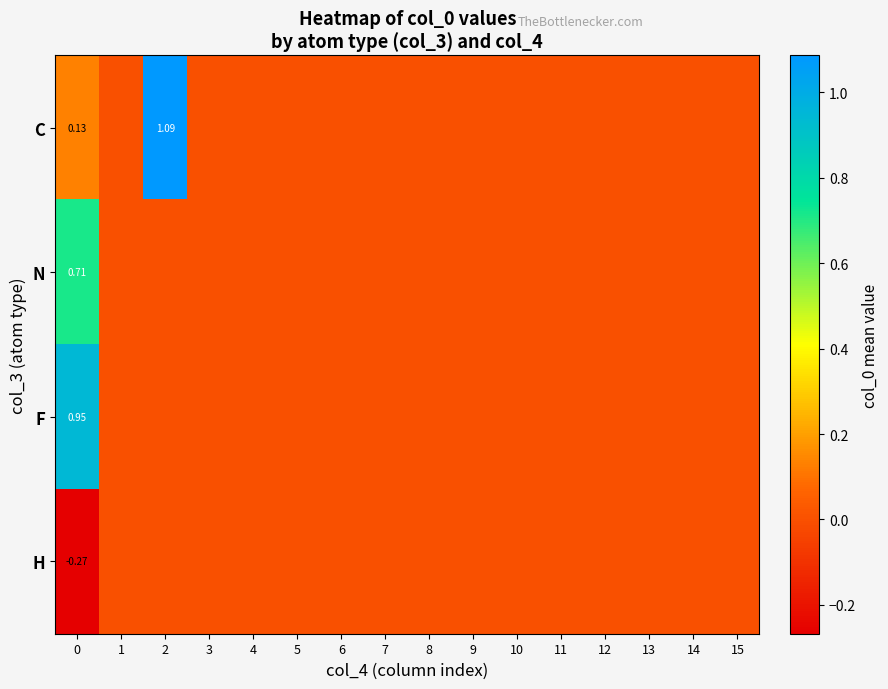

Is it true that F equals 0.0 at 7?

True